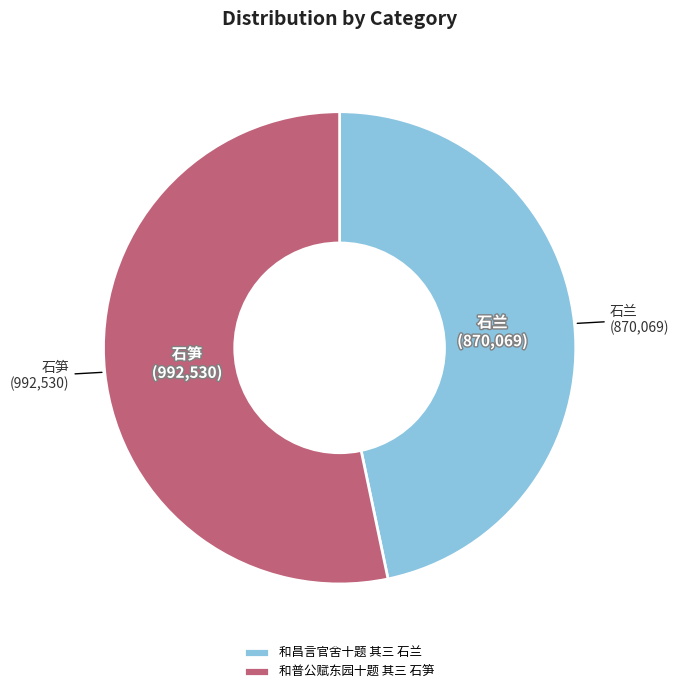

Does 和昌言官舍十题 其三 石兰 represent more than half of the total?

No